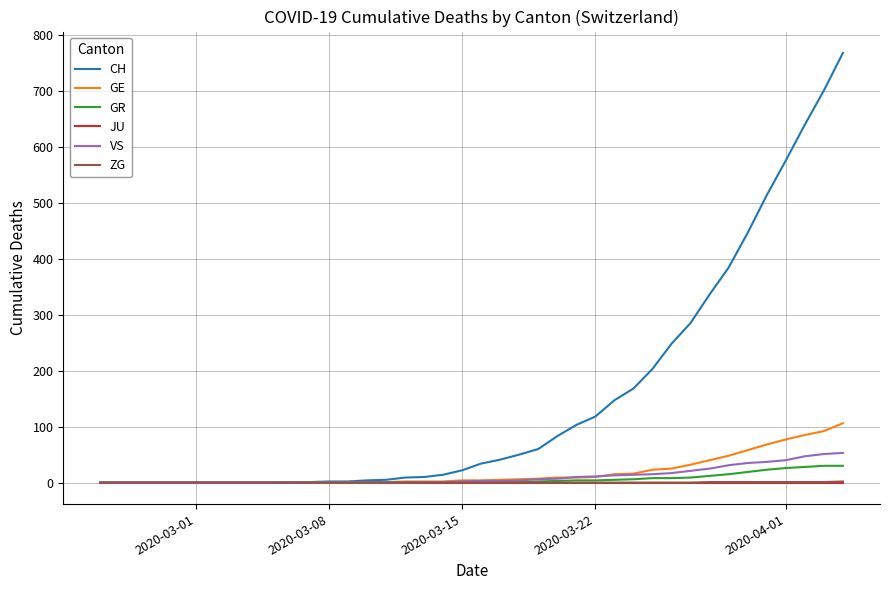

What is the sum of all ZG values?

9